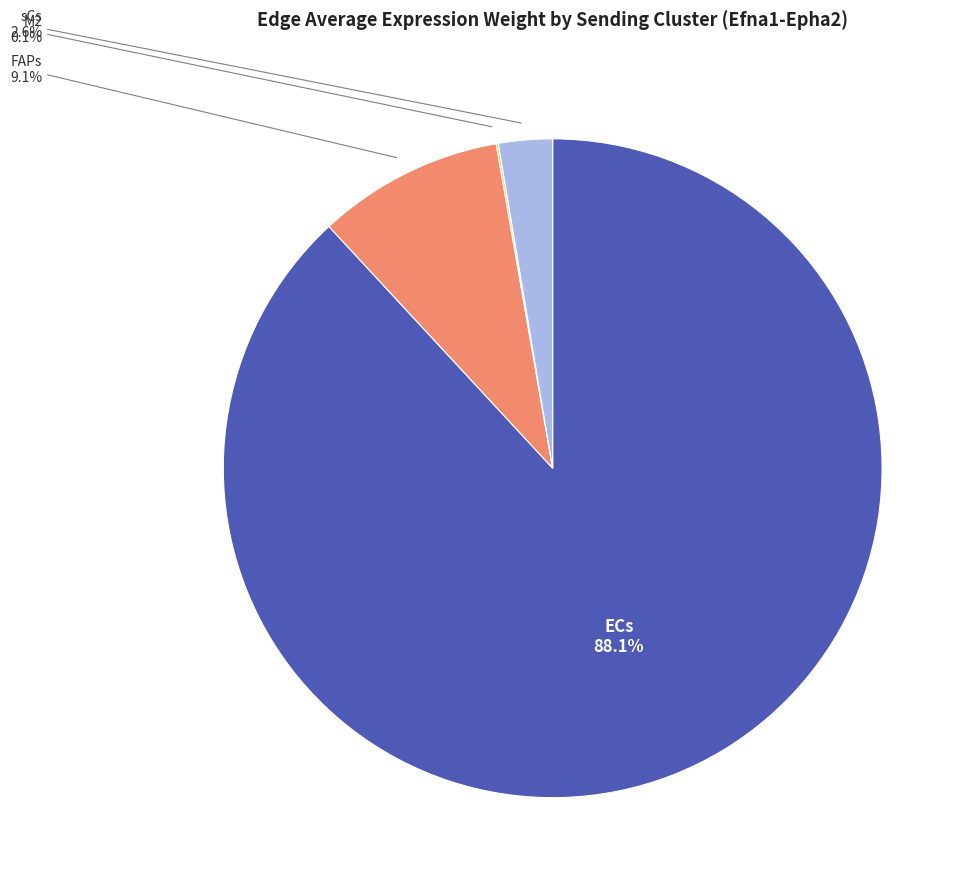

Does any single category account for the majority?

Yes